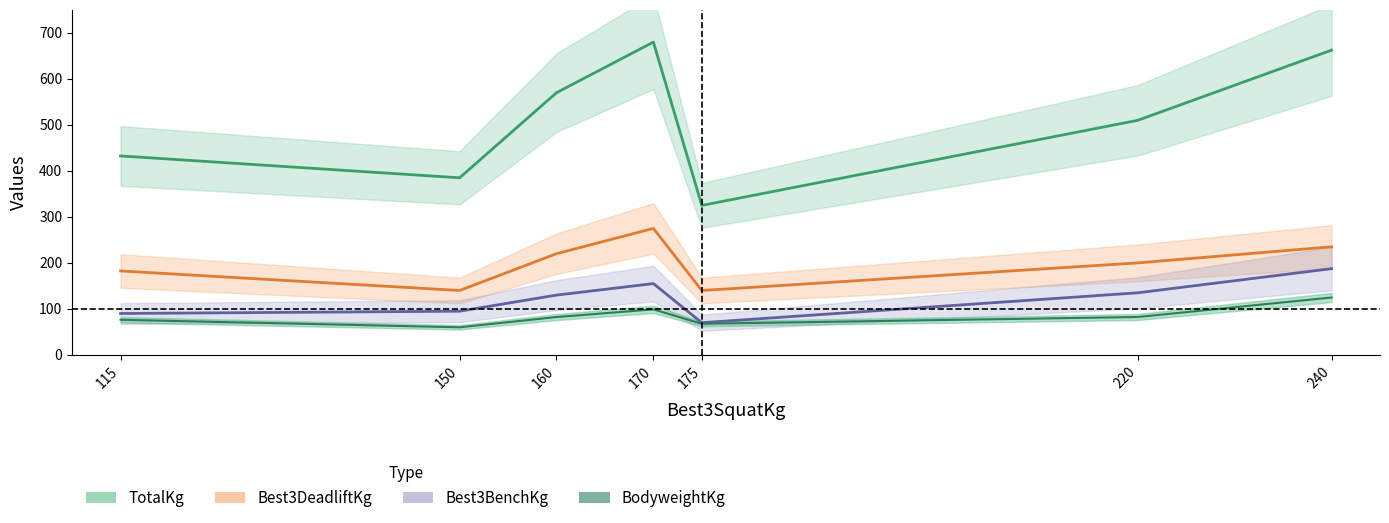

The value of TotalKg at 160 is 570.0. True or false?

True